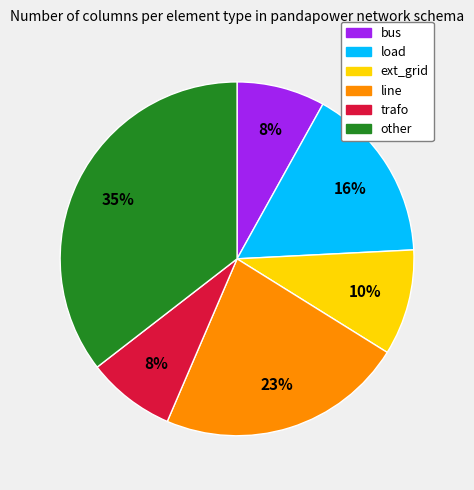

What is the largest slice in the pie chart?

other